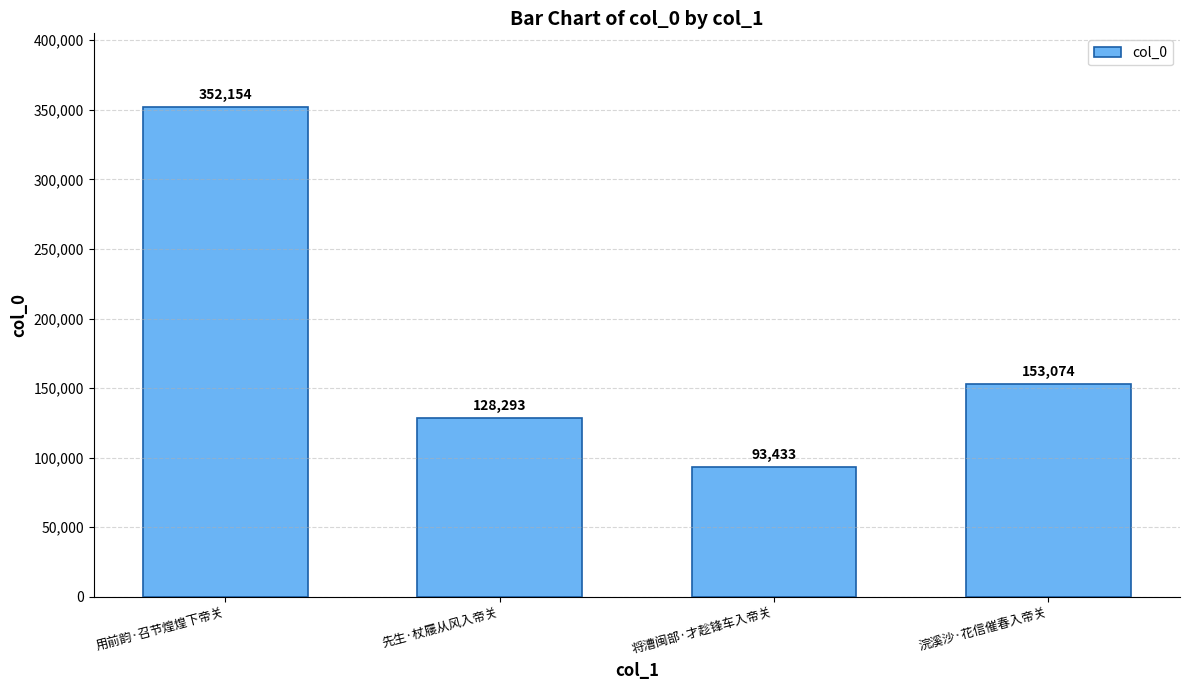

What is the greatest value displayed?

352154